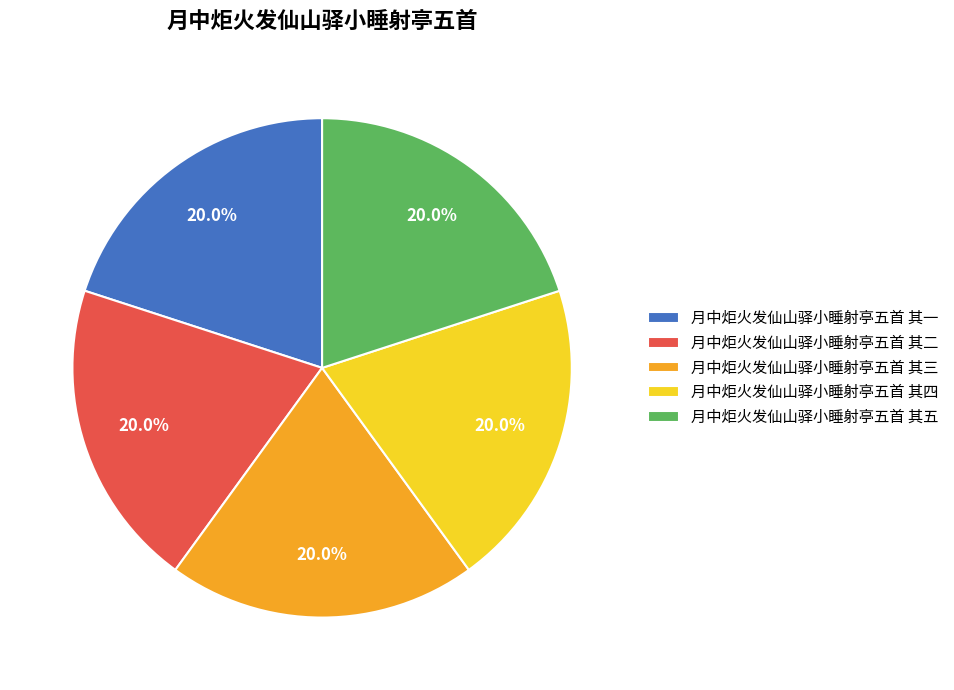

Do 月中炬火发仙山驿小睡射亭五首 其五 and 月中炬火发仙山驿小睡射亭五首 其四 together represent more than half of the pie?

No